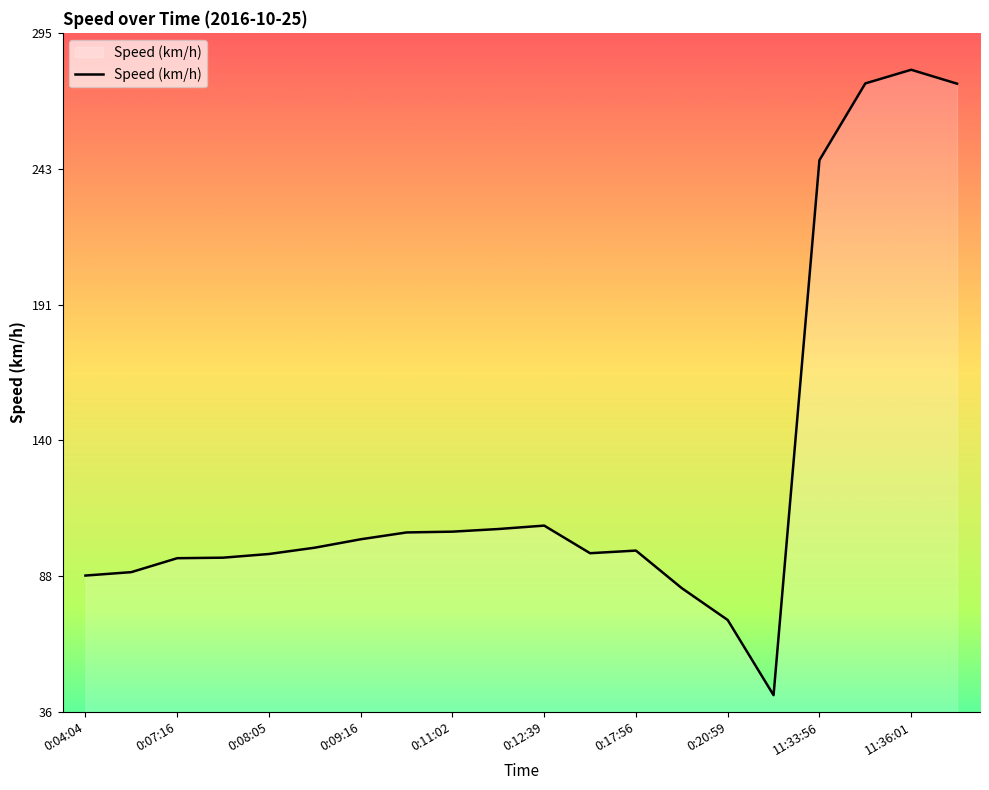

What is the greatest value displayed?

280.8